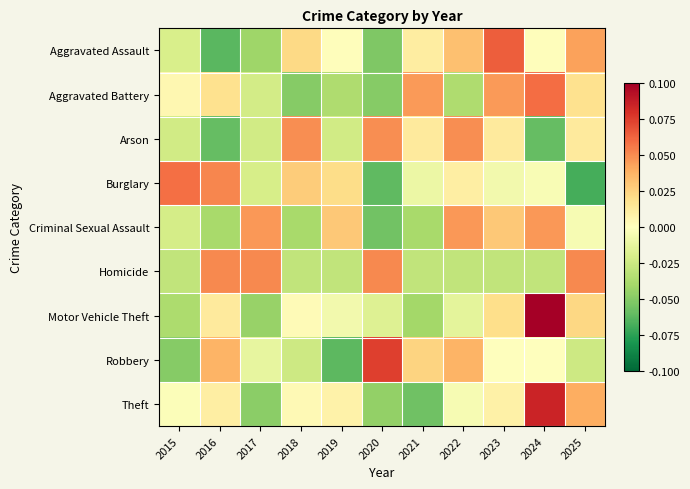

At how many categories does at least one series exceed 0?

11